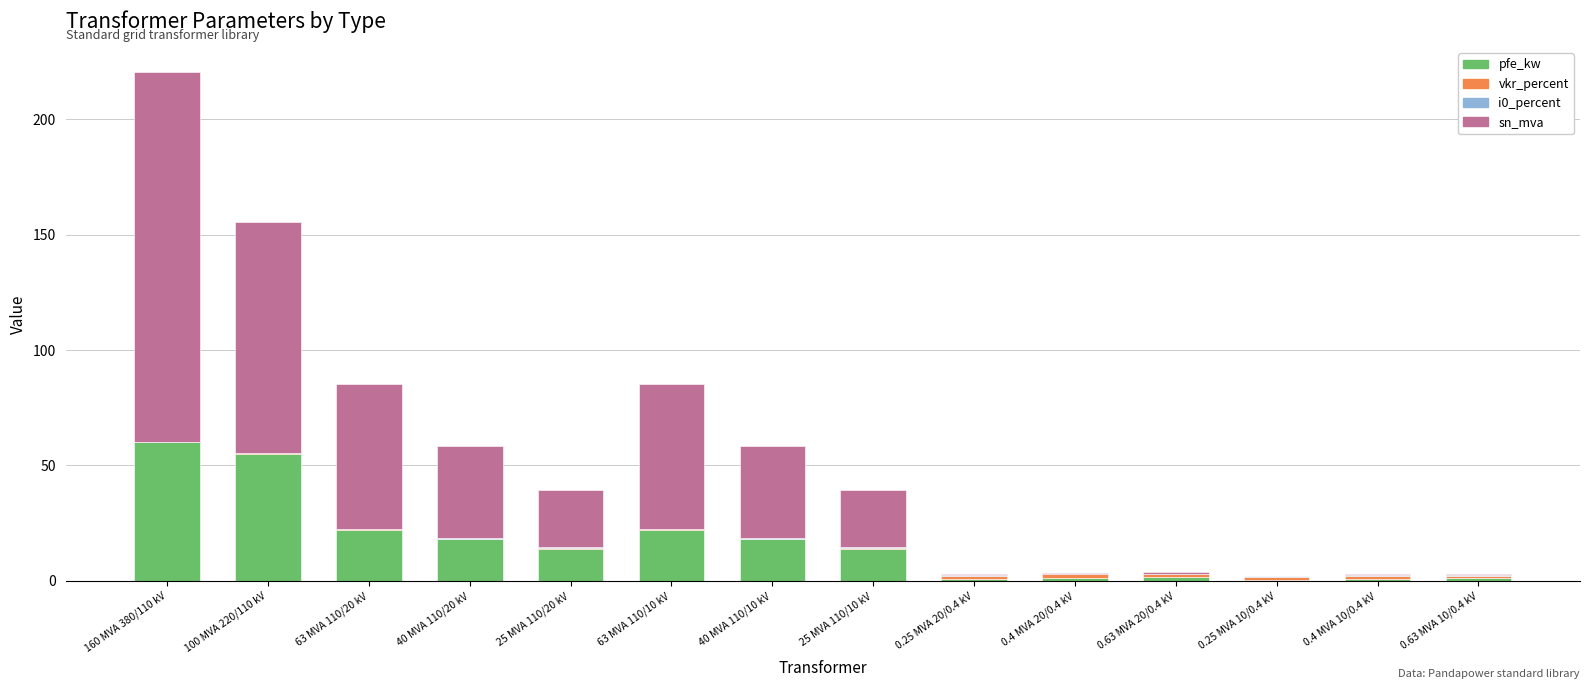

What is the sum of all pfe_kw values?

229.5